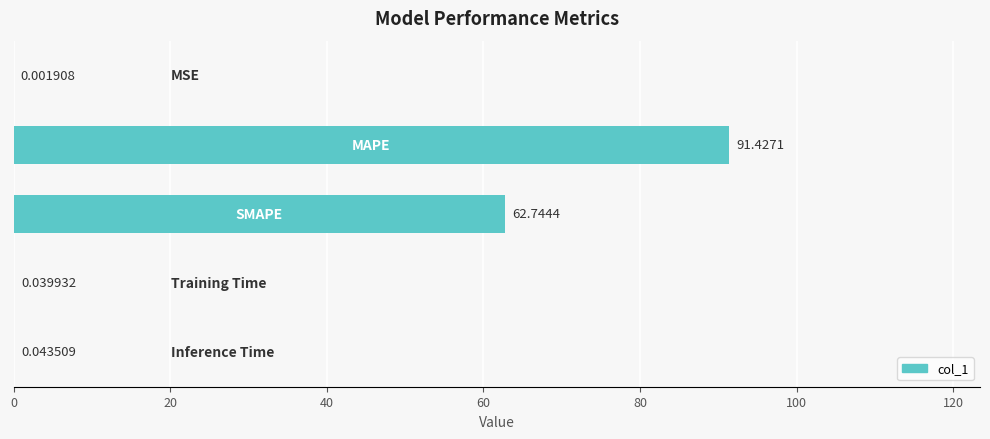

What is the difference between the maximum and second lowest values?

91.4